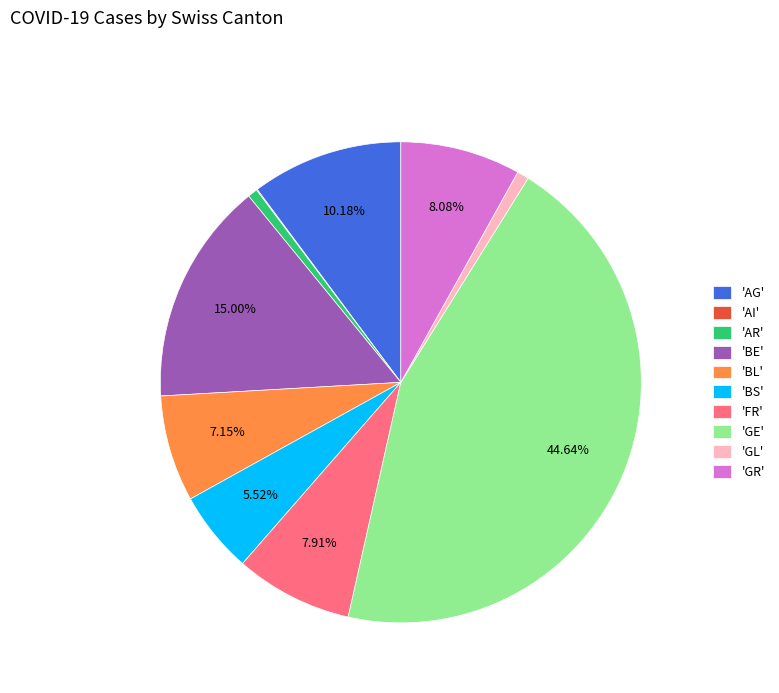

Which slice is the largest?

'GE'